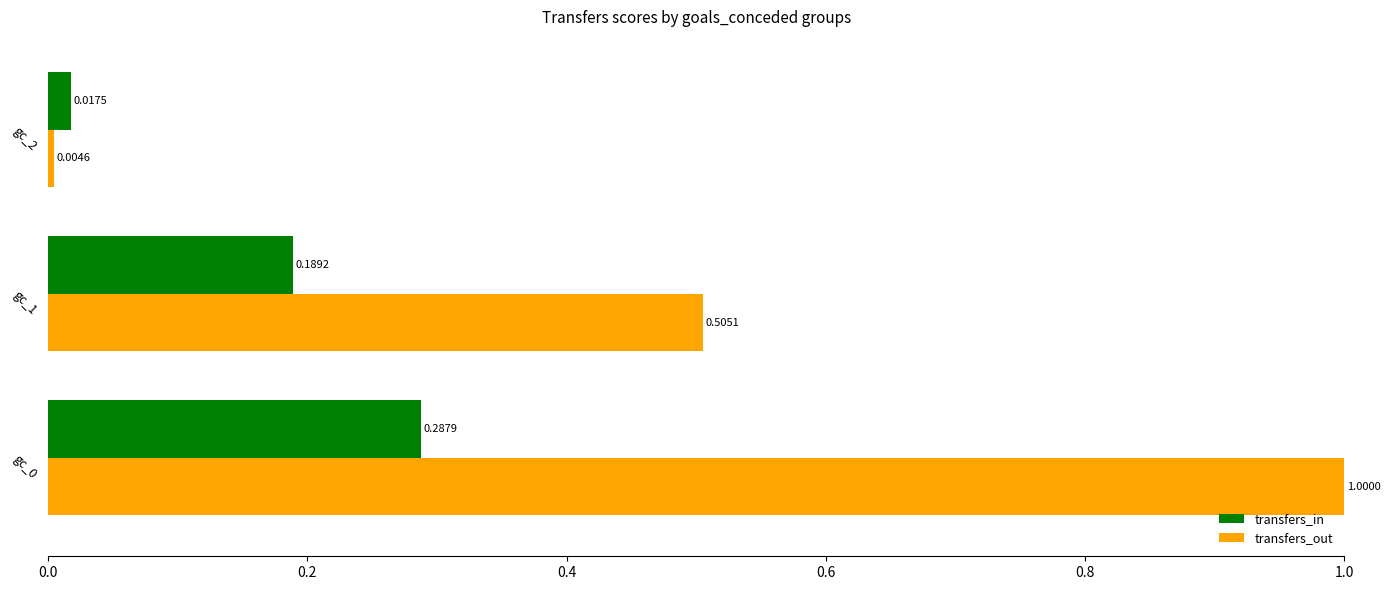

What is the sum of all transfers_out values?

1.5